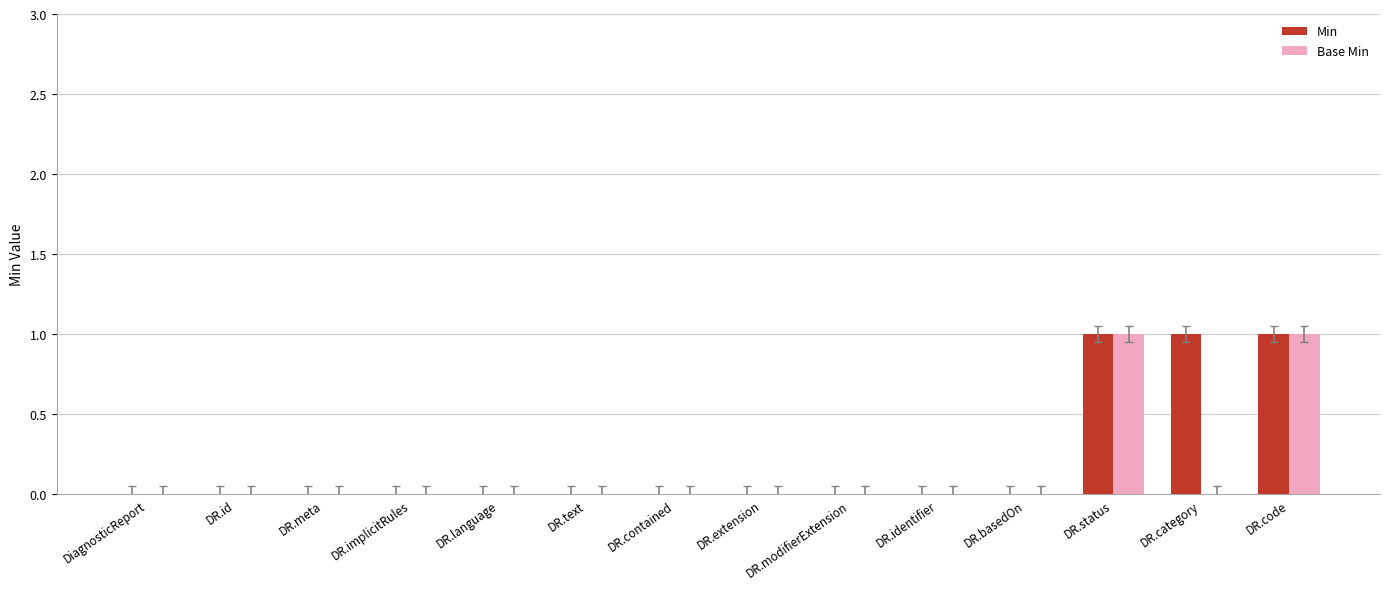

How many groups of bars are there?

14